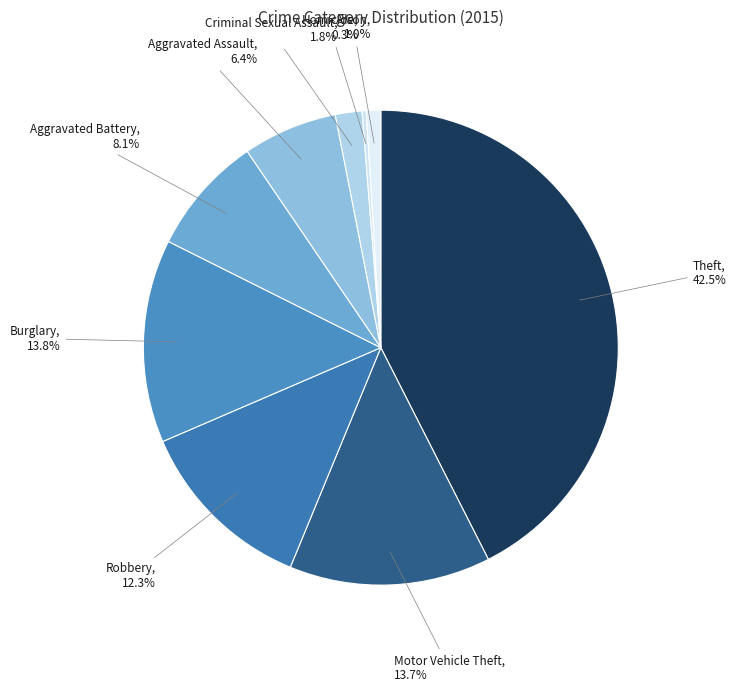

What is the largest slice in the pie chart?

Theft